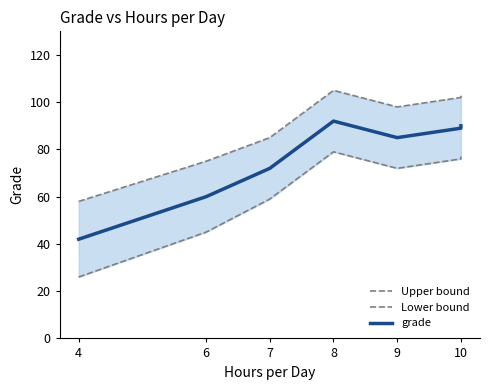

True or false: grade has a value of 41 at 9.

False